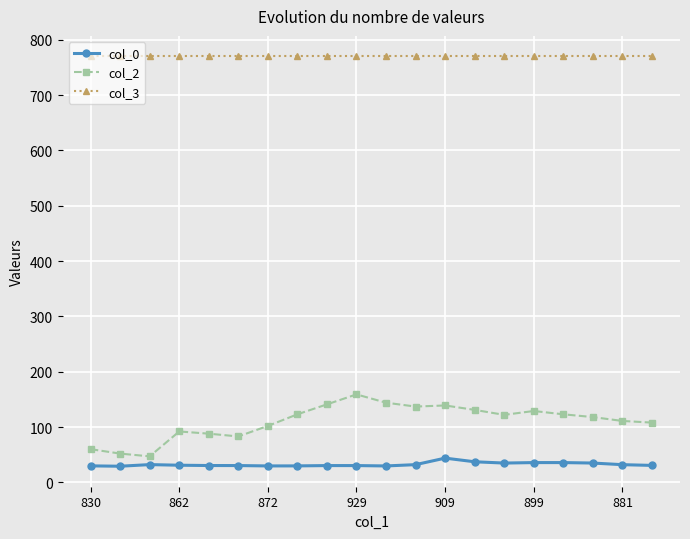

At how many categories does at least one series exceed 670?

20